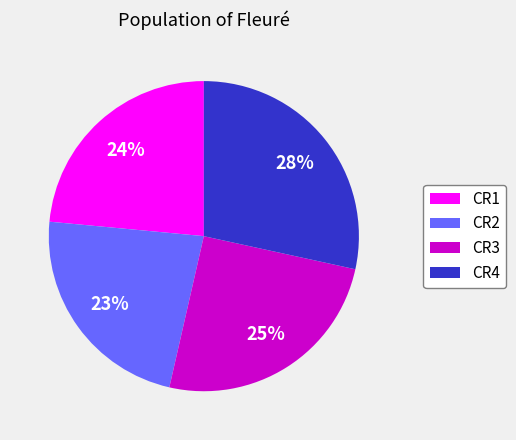

To the nearest percent, what is the difference between the CR3 and CR4 slice percentages?

3%